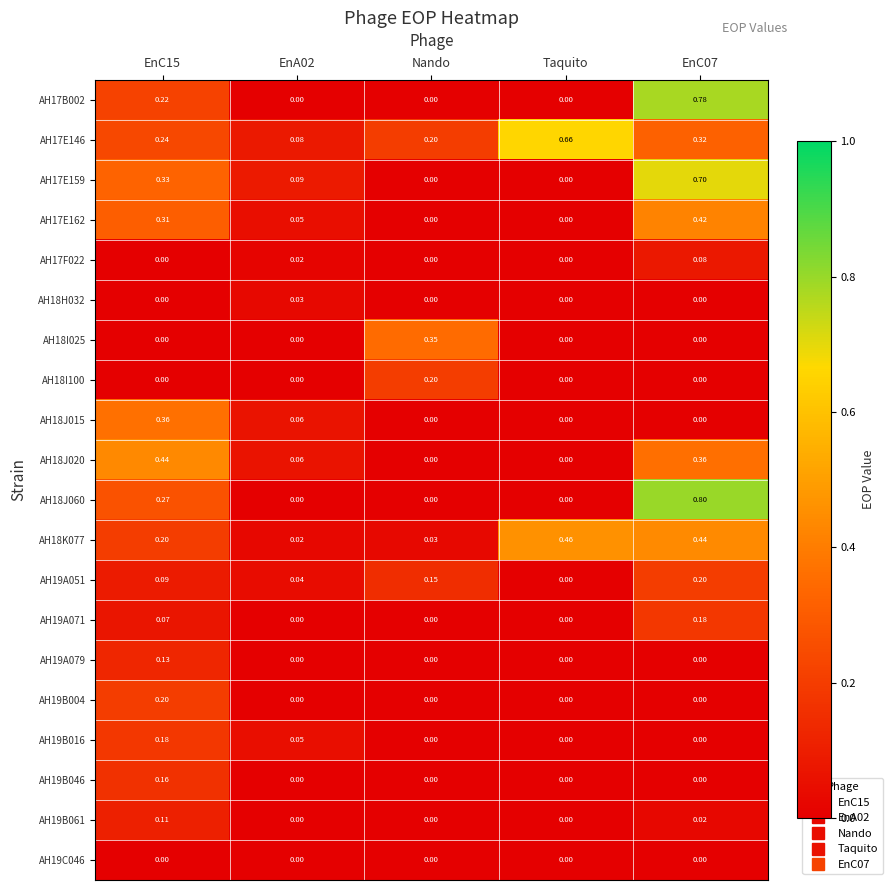

Is the value of AH18K077 at Taquito greater than the value of AH17E146 at Nando?

Yes